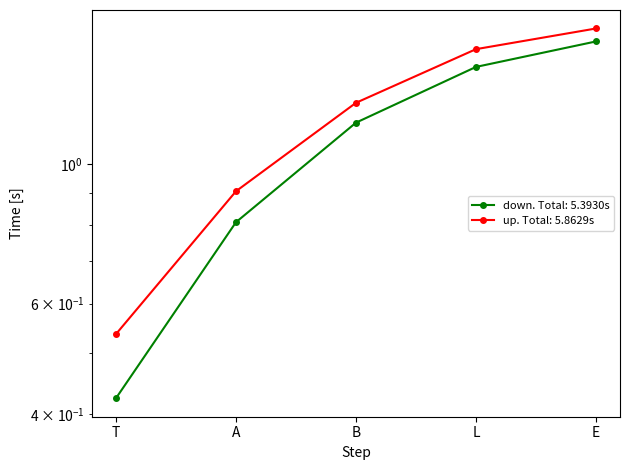

What is the label of the 2nd point from the left?

A